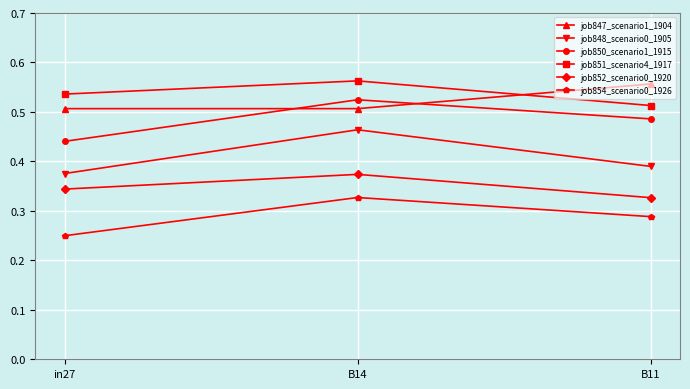

True or false: job848_scenario0_1905 has a value of 0.5 at B14.

True